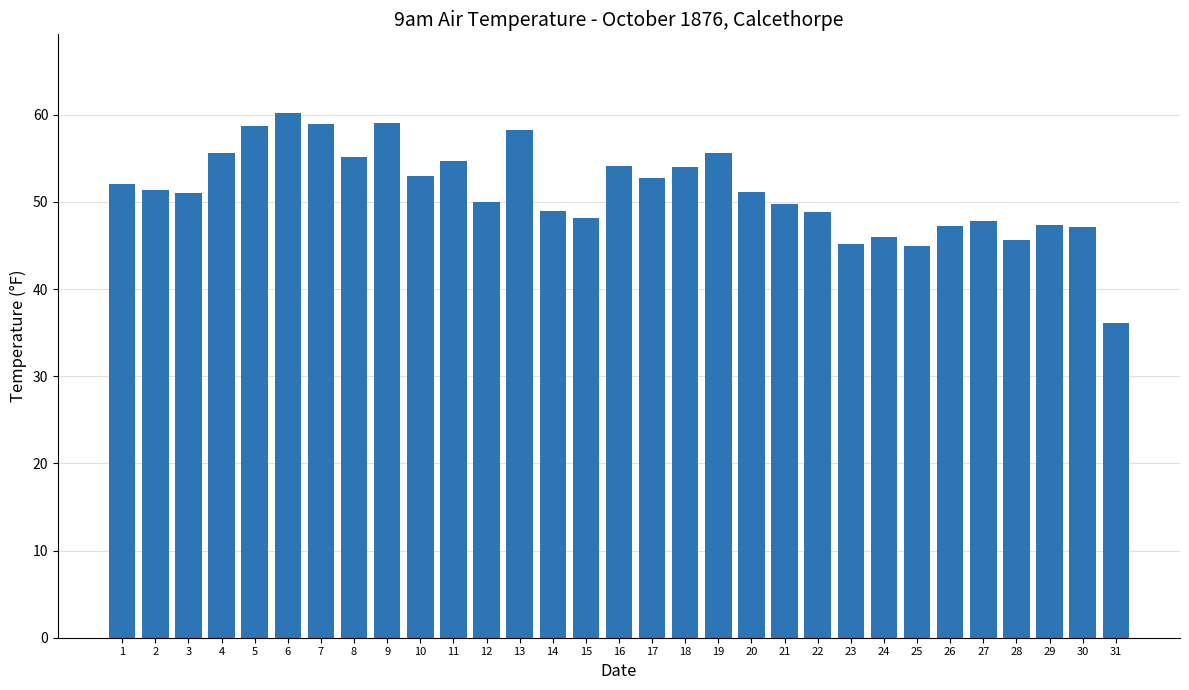

How many data points does each series have?

31